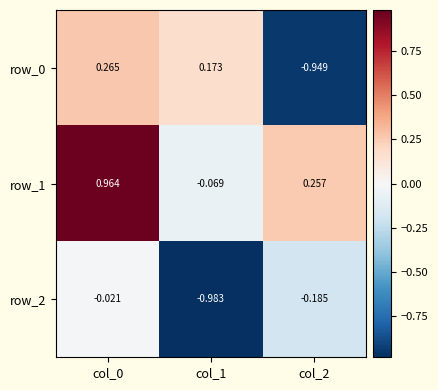

Is it true that row_0 equals -0.9 at col_2?

True